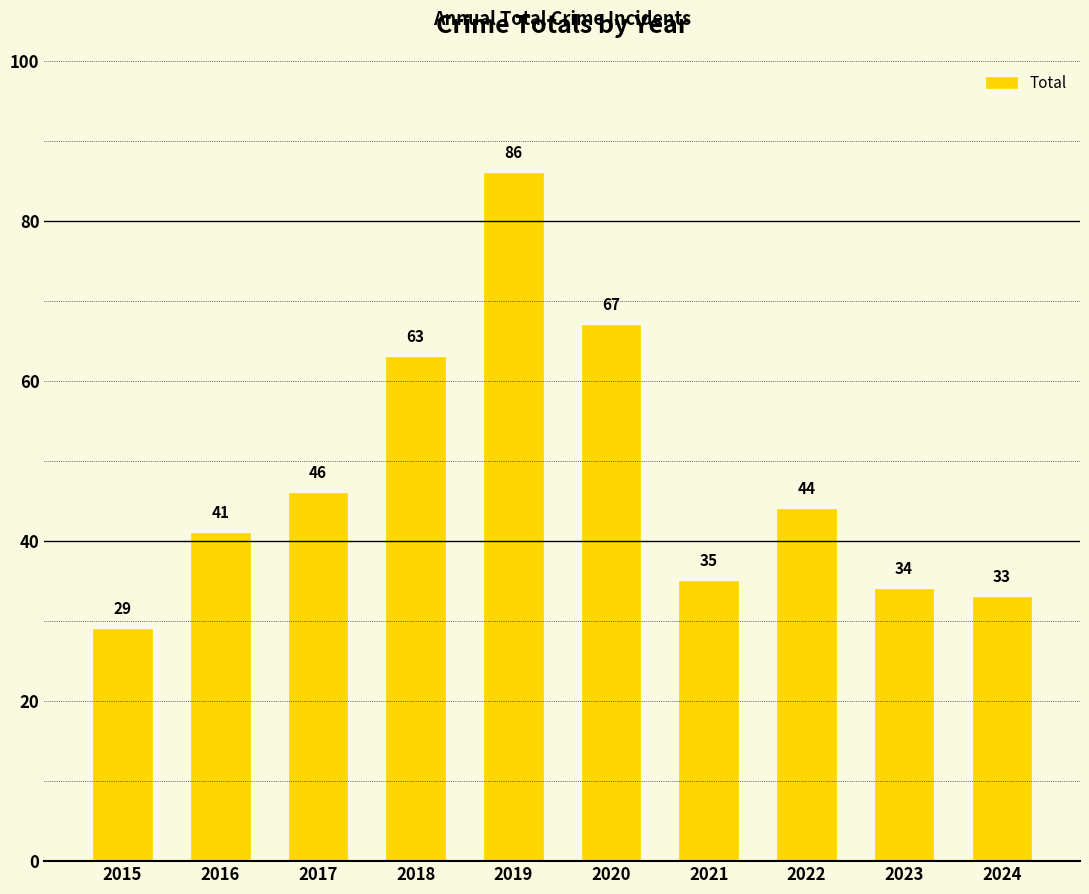

Read the value at 2023, to the nearest 5.

35